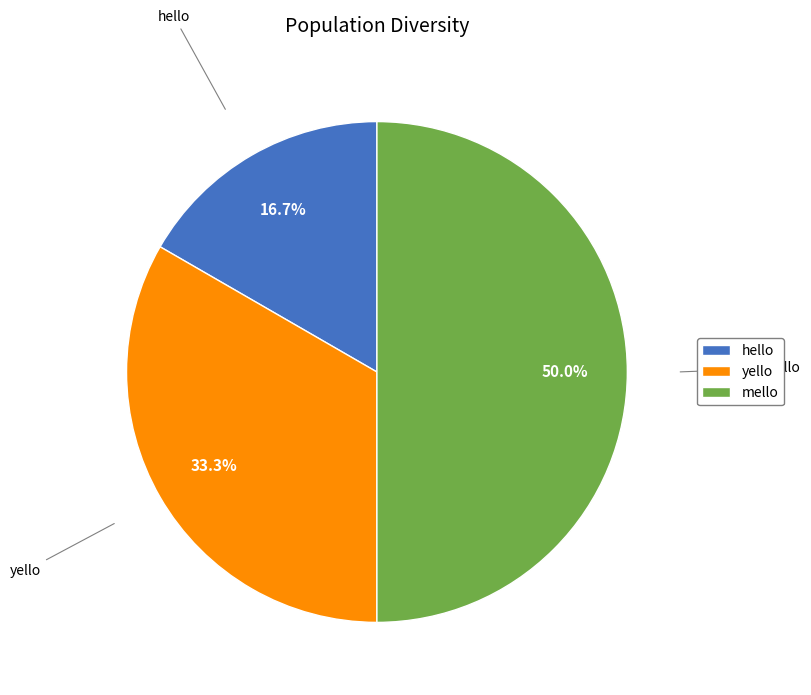

Combined, do hello and mello account for over 50%?

Yes